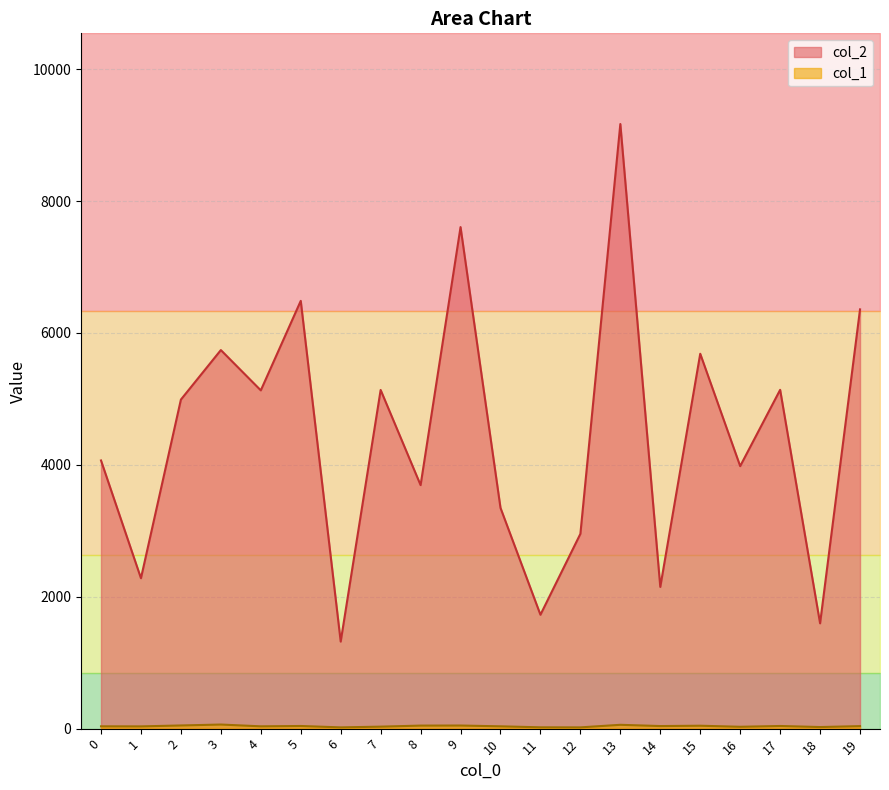

True or false: col_1 has a value of 90 at 3.

False